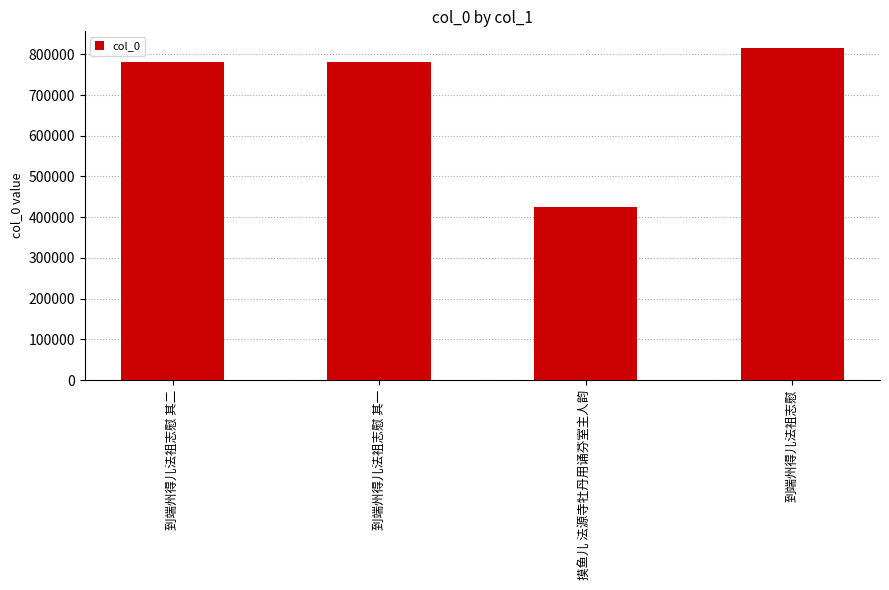

What is the sum of the values at 到端州得儿法祖志慰 其二 and 到端州得儿法祖志慰?

1597279